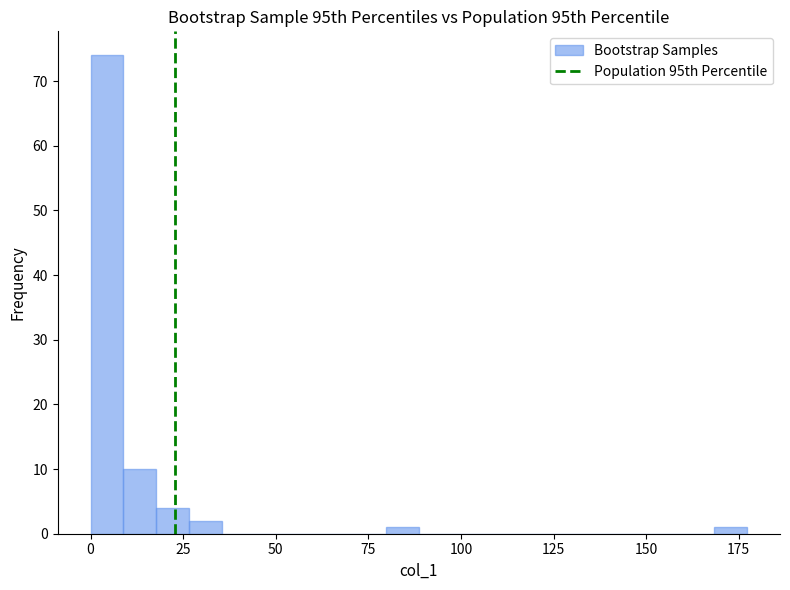

Around what value on the x-axis is the tallest bar? Give the approximate position of its centre, as read against the axis.

5